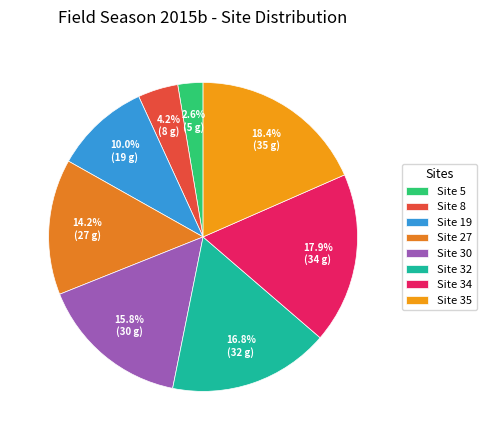

To the nearest percent, what is the difference between the Site 32 and Site 34 slice percentages?

1%